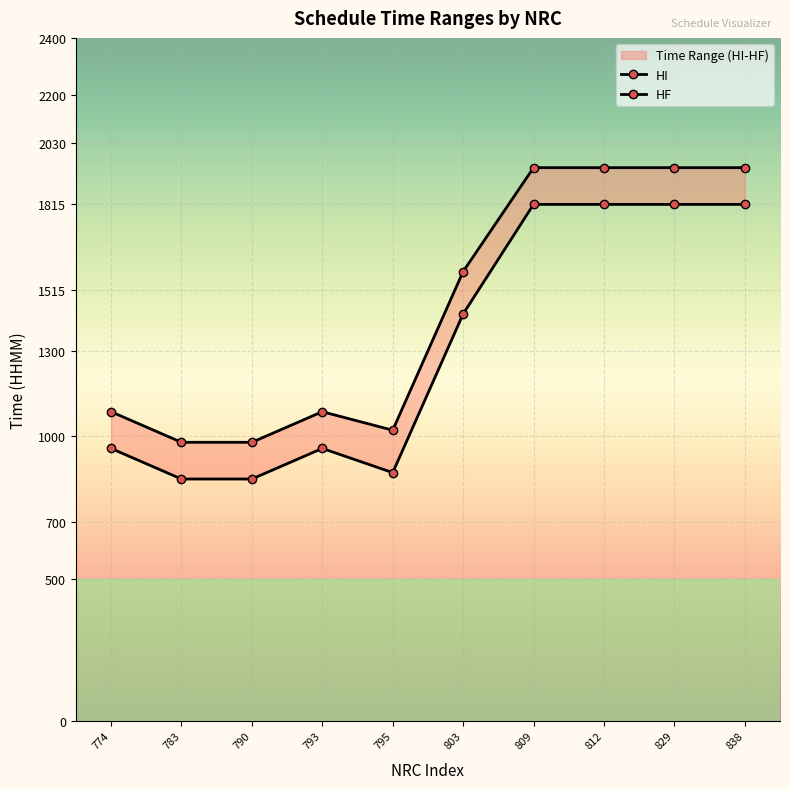

Which has a higher value, 774 or 790?

774